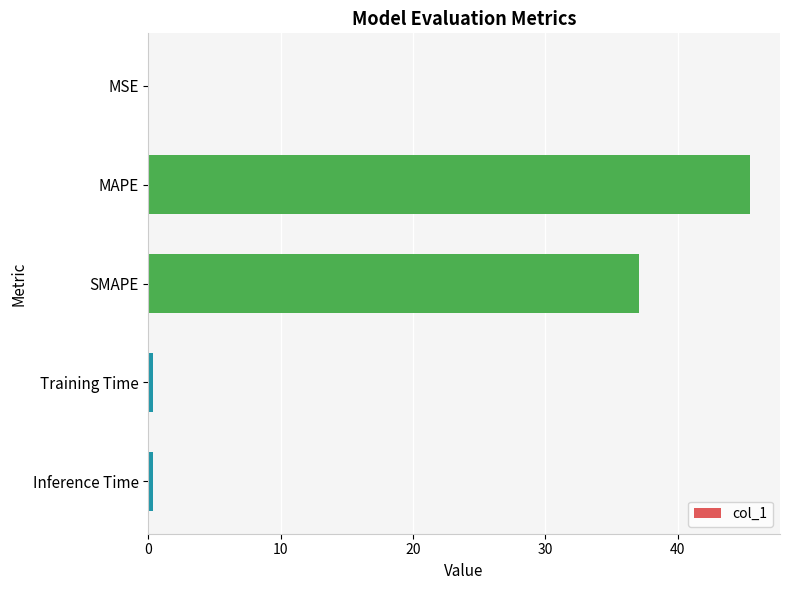

The value at MAPE is 59.8. True or false?

False